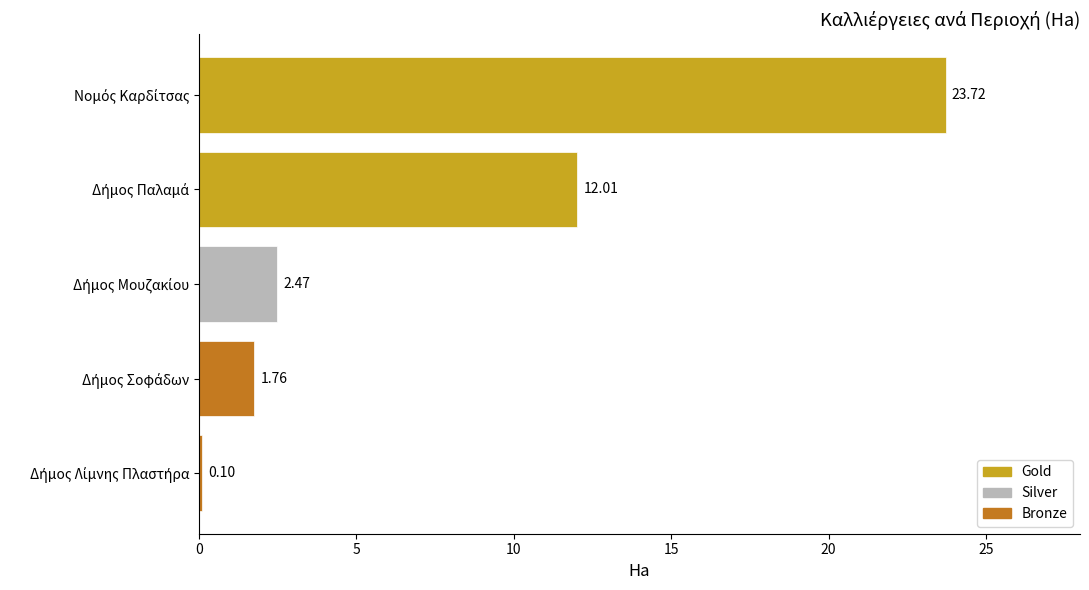

What is the average value?

8.0